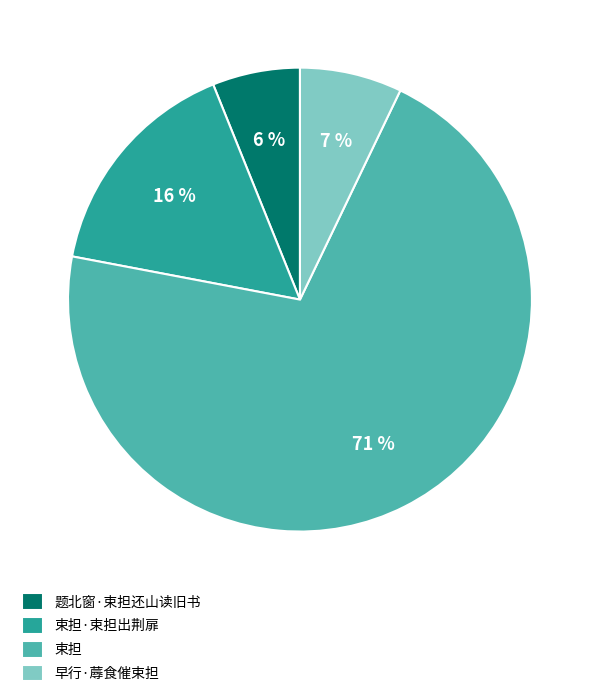

The 题北窗·束担还山读旧书 slice represents 6% of the pie. True or false?

True